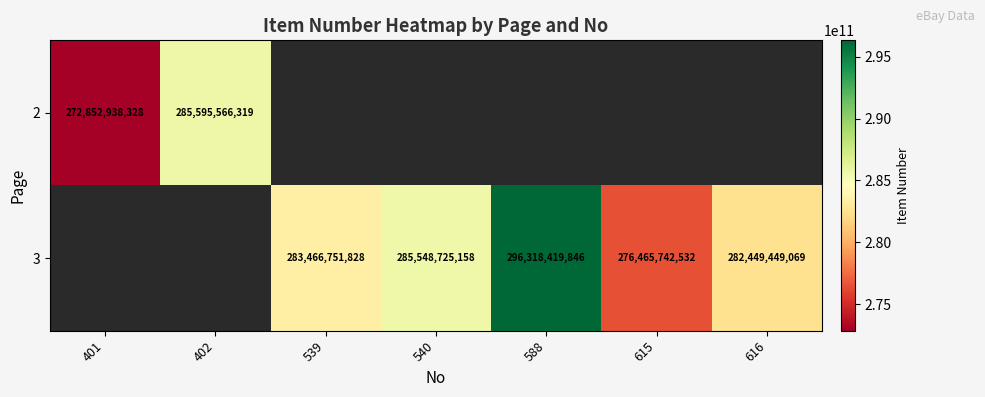

The value of 3 at 616 is 282449449069. True or false?

True